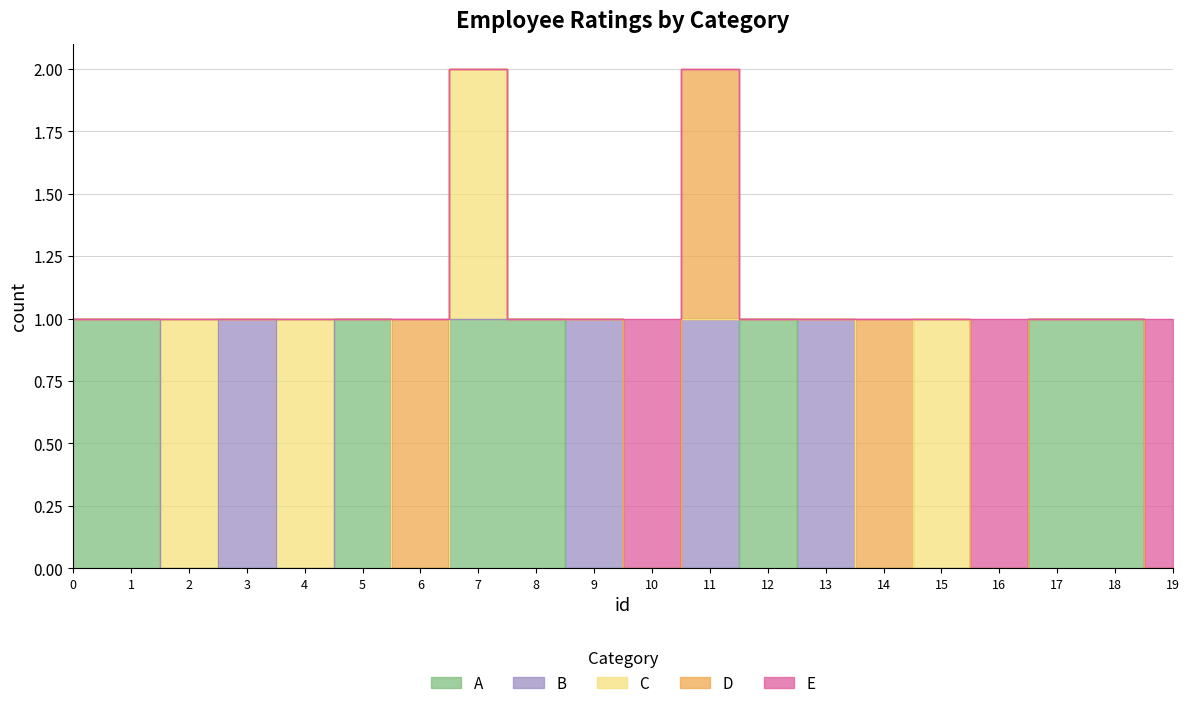

Does the chart have visible grid lines?

Yes